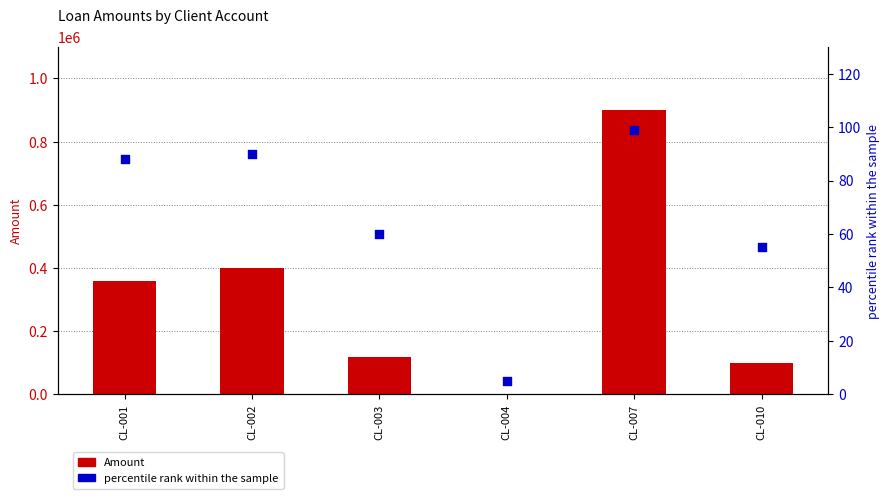

Which series has the largest total across all categories?

Amount